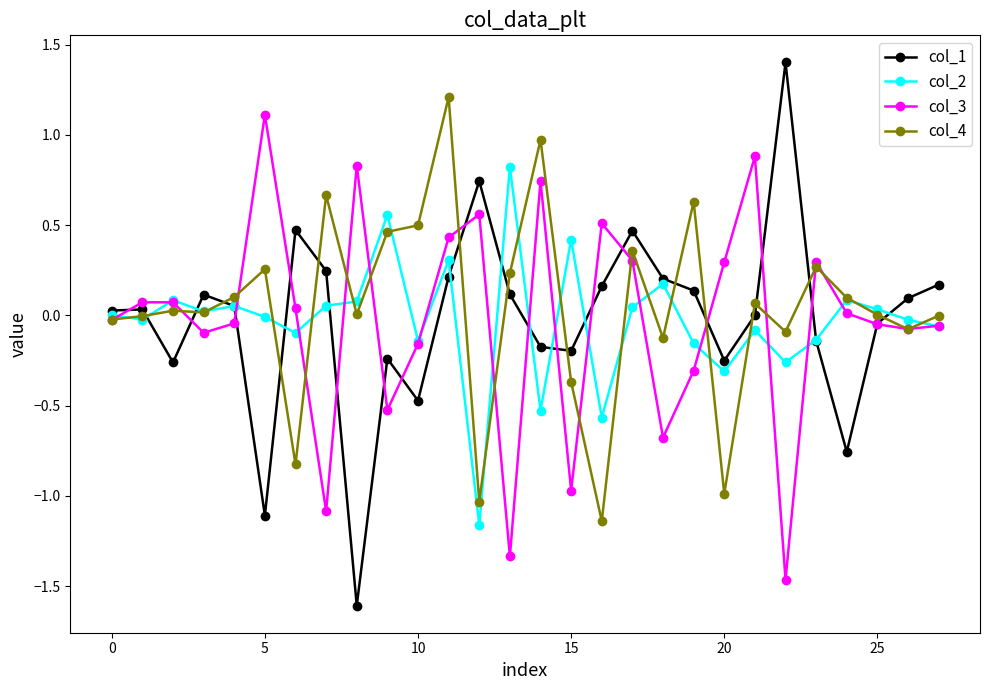

True or false: col_2 has more than 0 points higher than both neighbors.

True